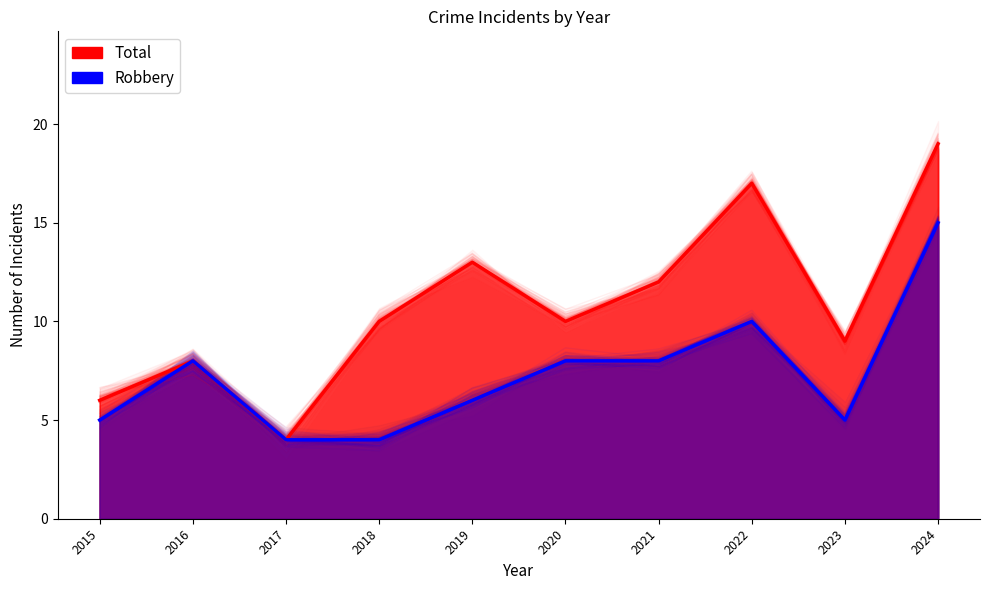

How many values in the Total series exceed 10?

4